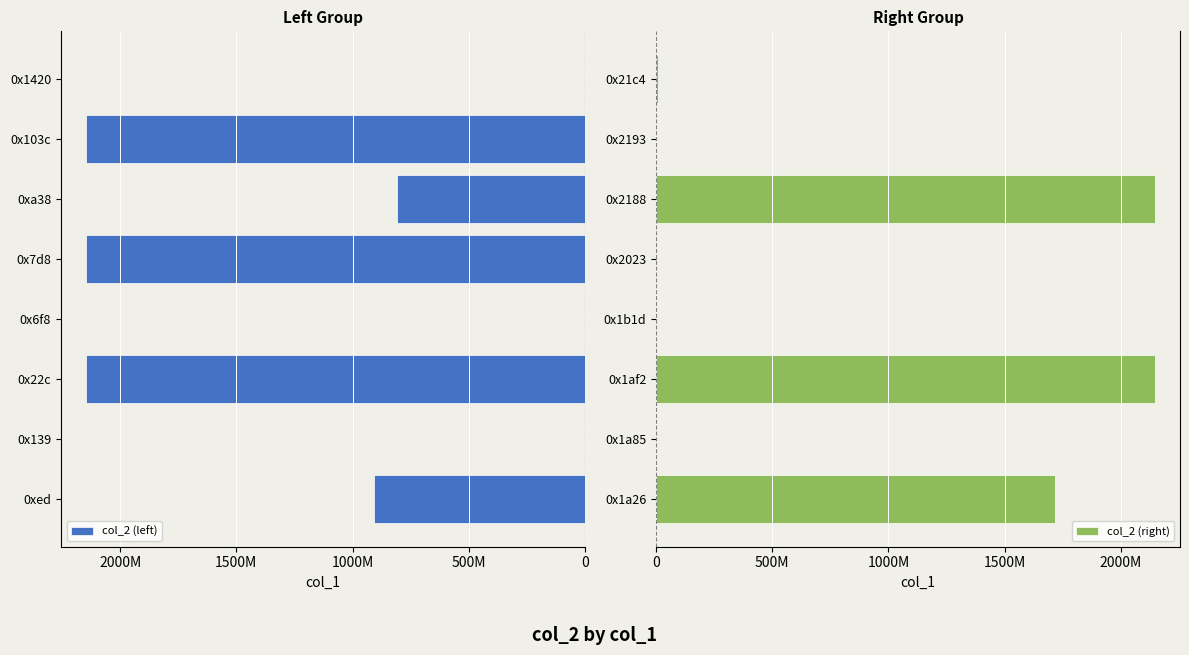

How many bars are there in total?

16